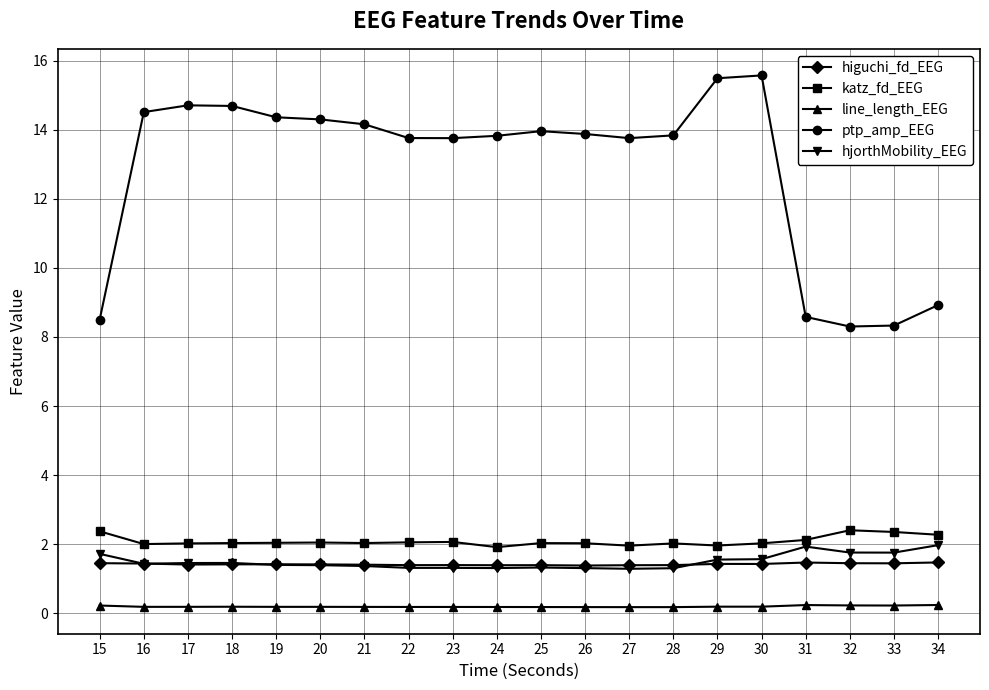

In higuchi_fd_EEG, how many points are higher than both neighbors (excluding endpoints)?

5